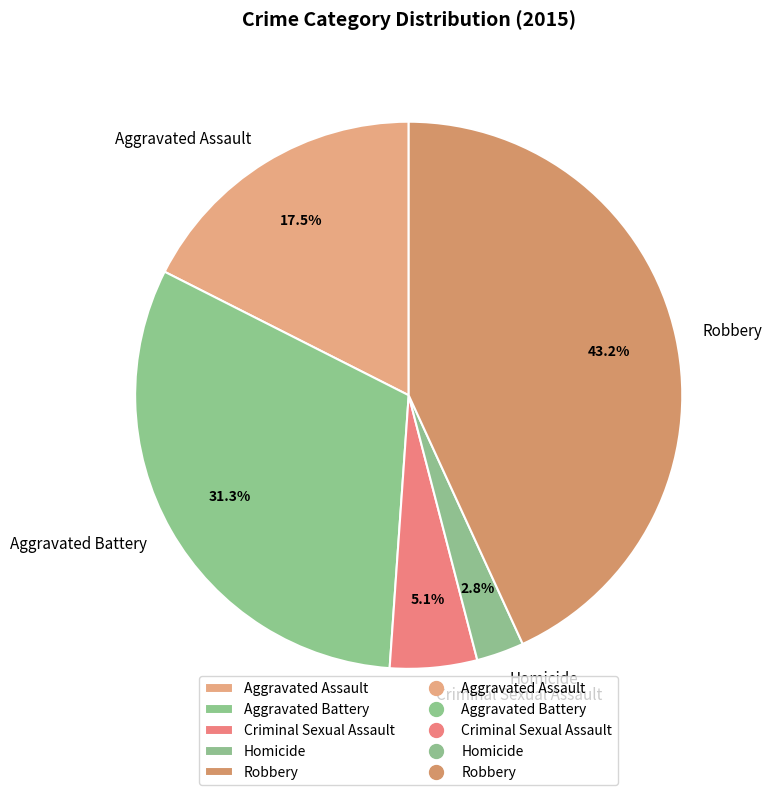

Combined, do Aggravated Battery and Homicide account for over 50%?

No